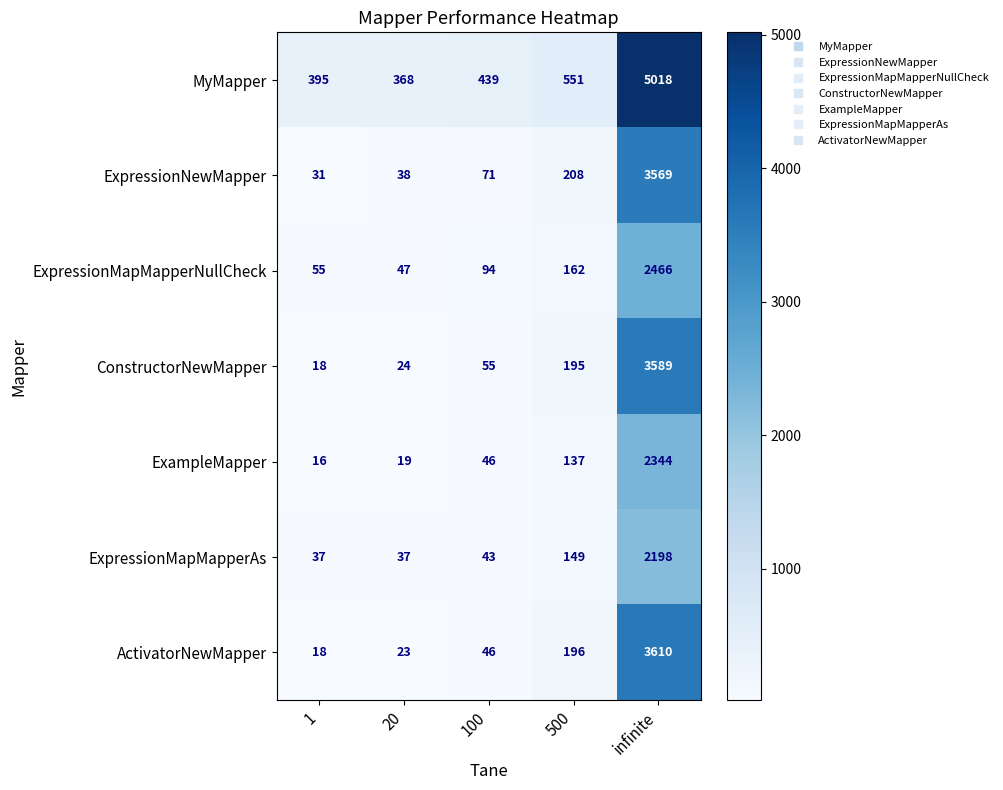

What is the difference between the maximum and minimum values in the MyMapper series?

4650